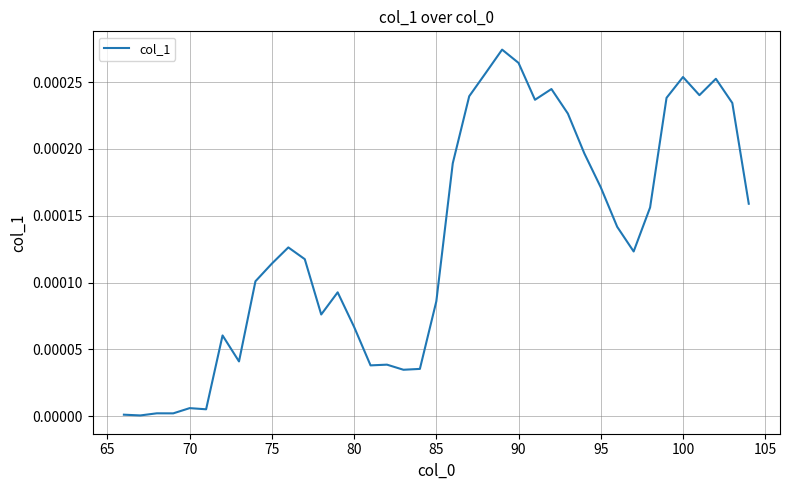

Does the chart display data point markers on the line(s)?

No